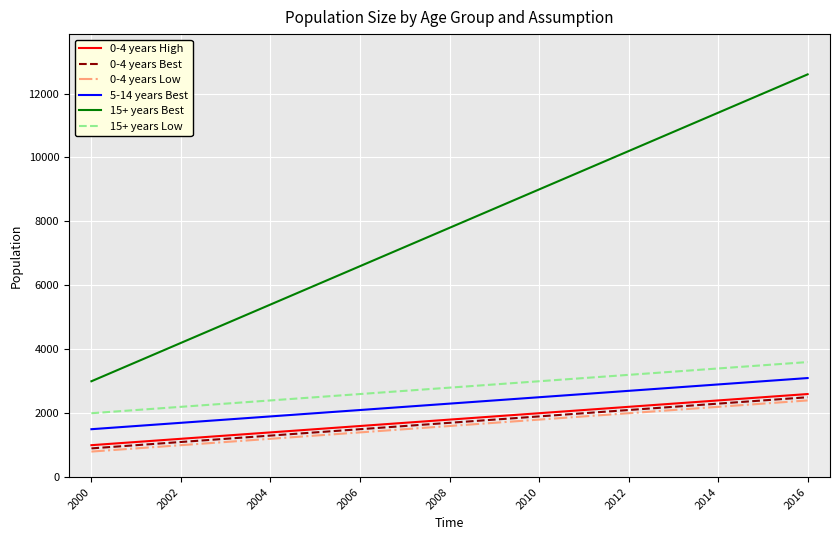

How many lines are shown in the chart?

6